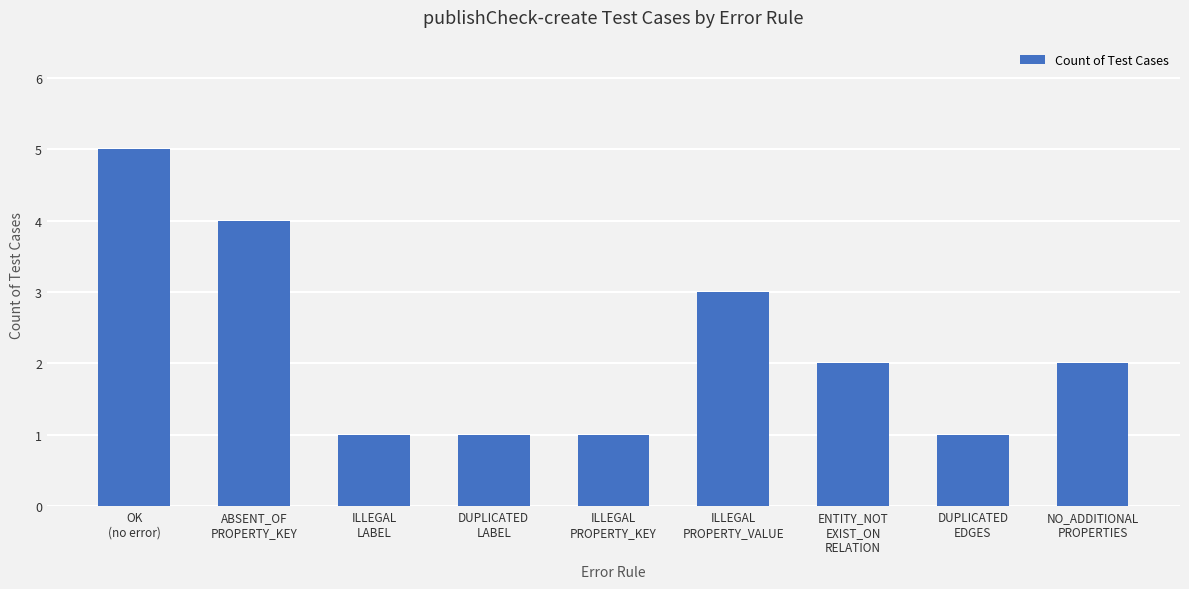

What is the value of the 1st bar from the left?

5